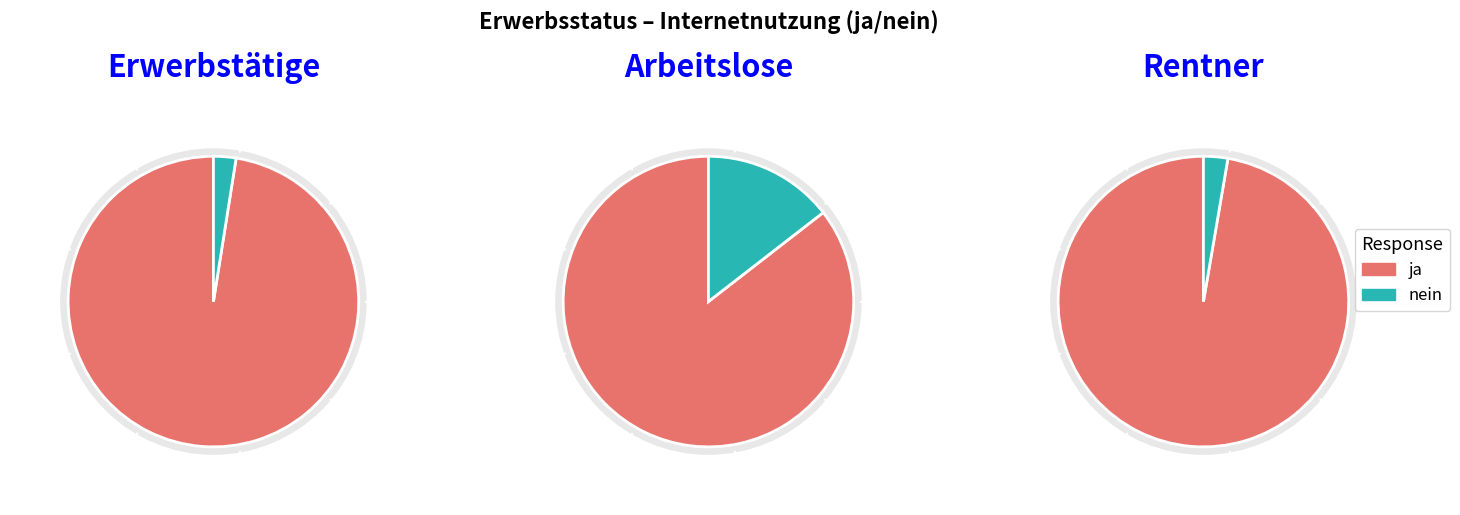

Which series has the widest spread of values?

Erwerbstätige